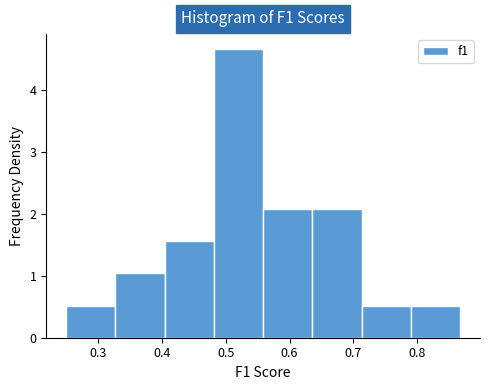

Which range on the x-axis has the tallest bar?

0.48 to 0.56